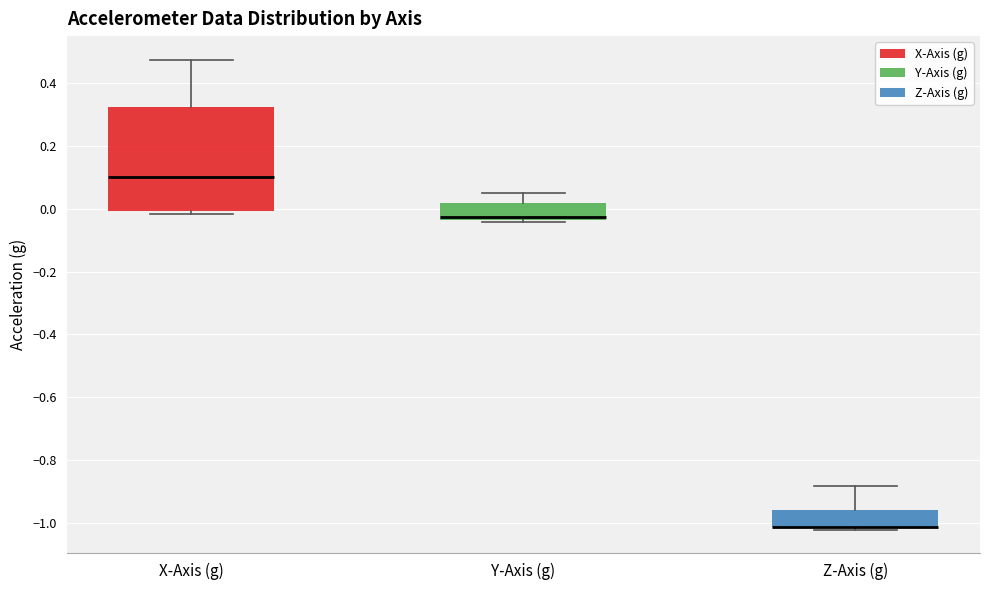

Where is the lower edge of the box for X-Axis (g) on the y-axis? The values are not printed on the chart, so give them approximately, as read against the axis.

0.00